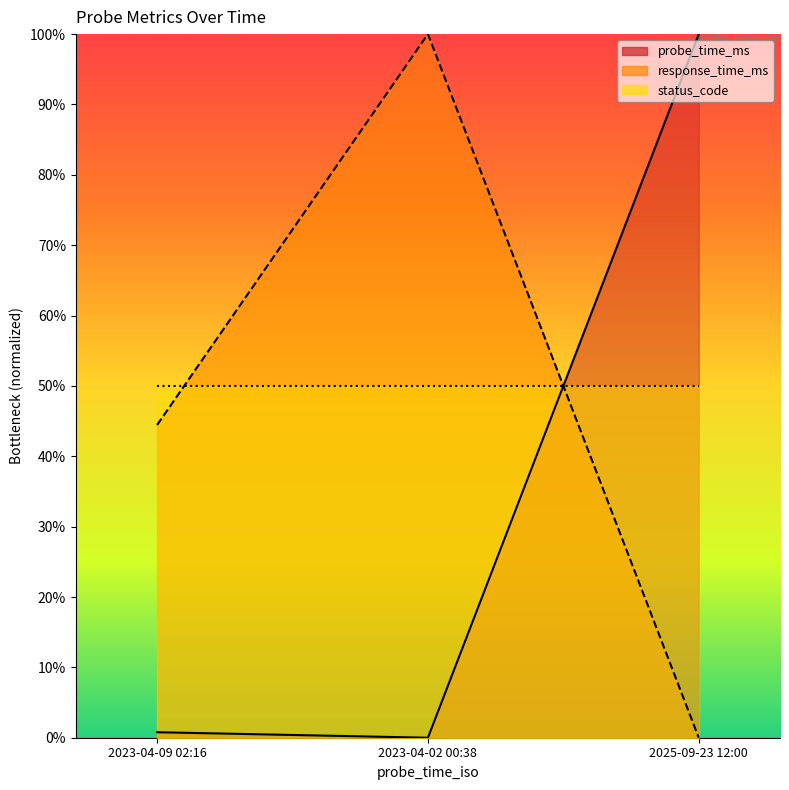

The probe_time_ms series shows 48.7 at 2023-04-02 00:38. True or false?

False